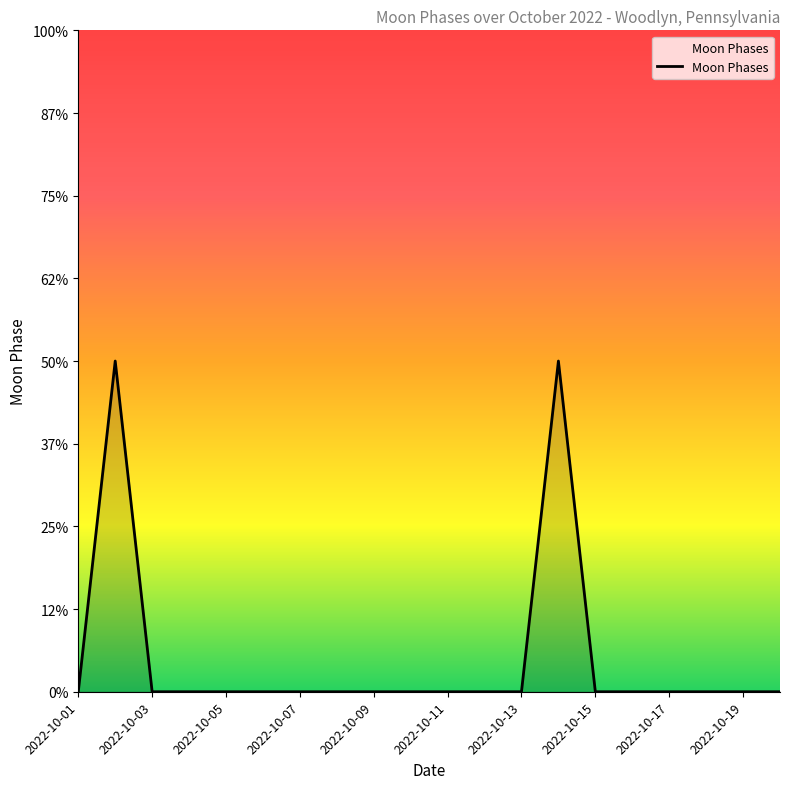

Is this an area chart (filled region under the line)?

Yes